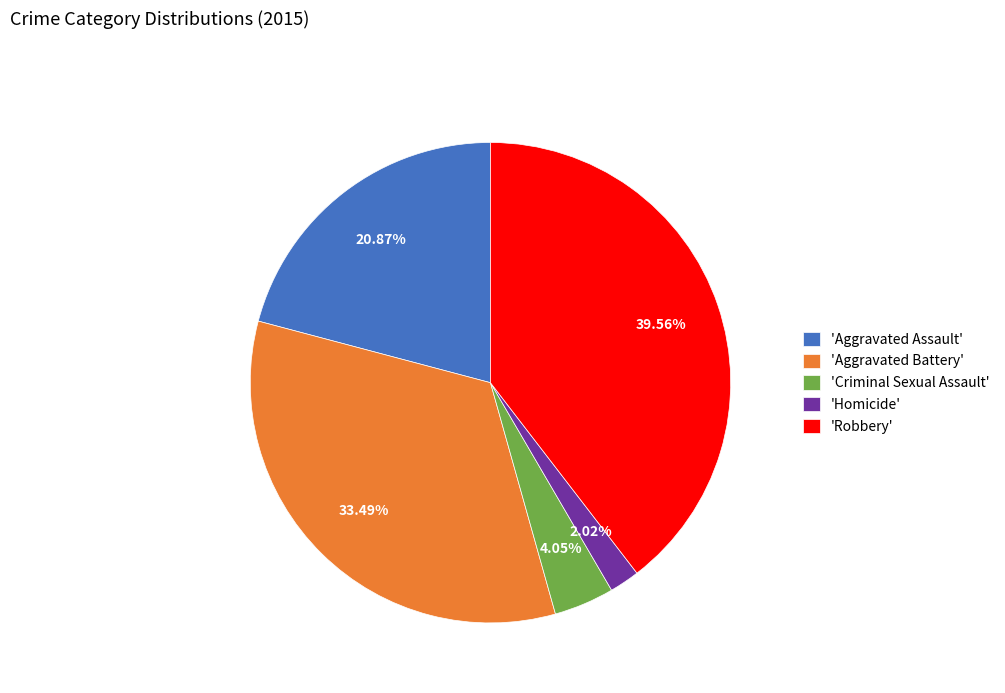

What is the ratio of the value at 'Homicide' to the value at 'Criminal Sexual Assault'?

0.5